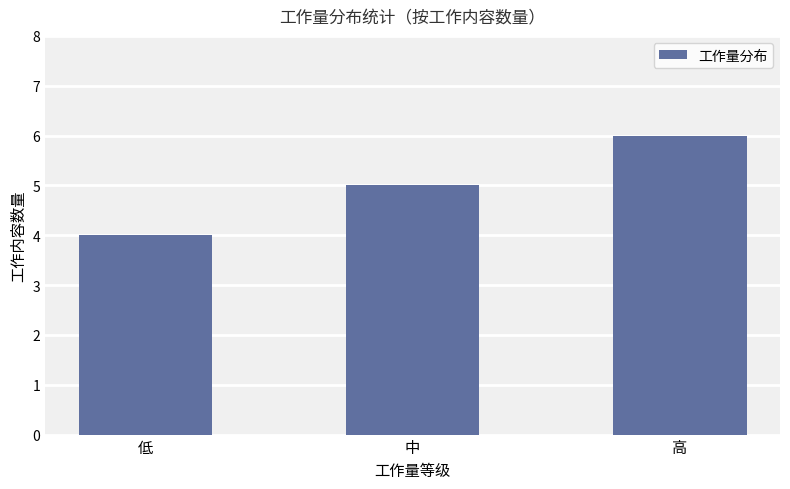

The value at 中 is 5. True or false?

True